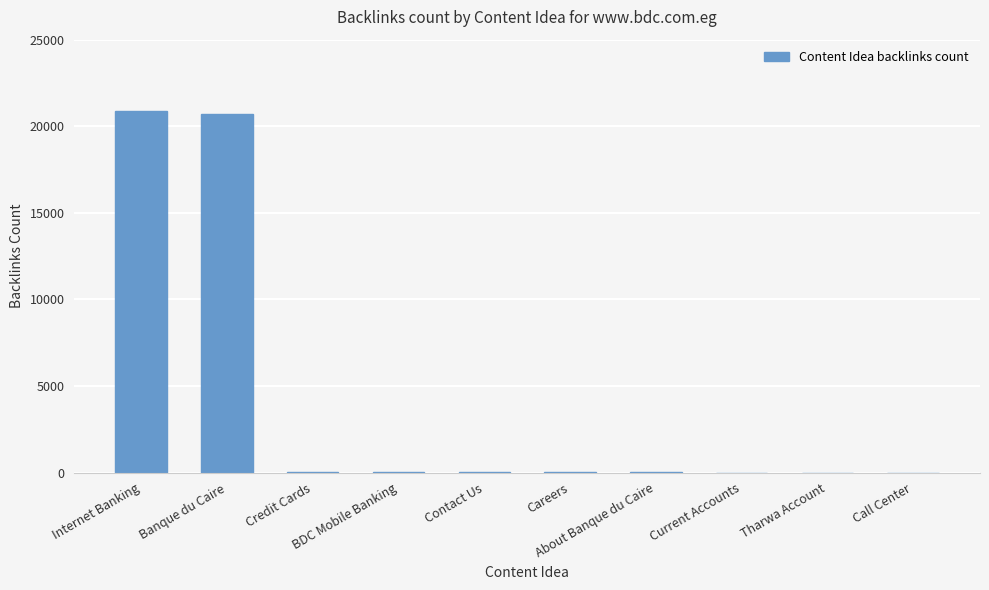

What is the greatest value displayed?

20907